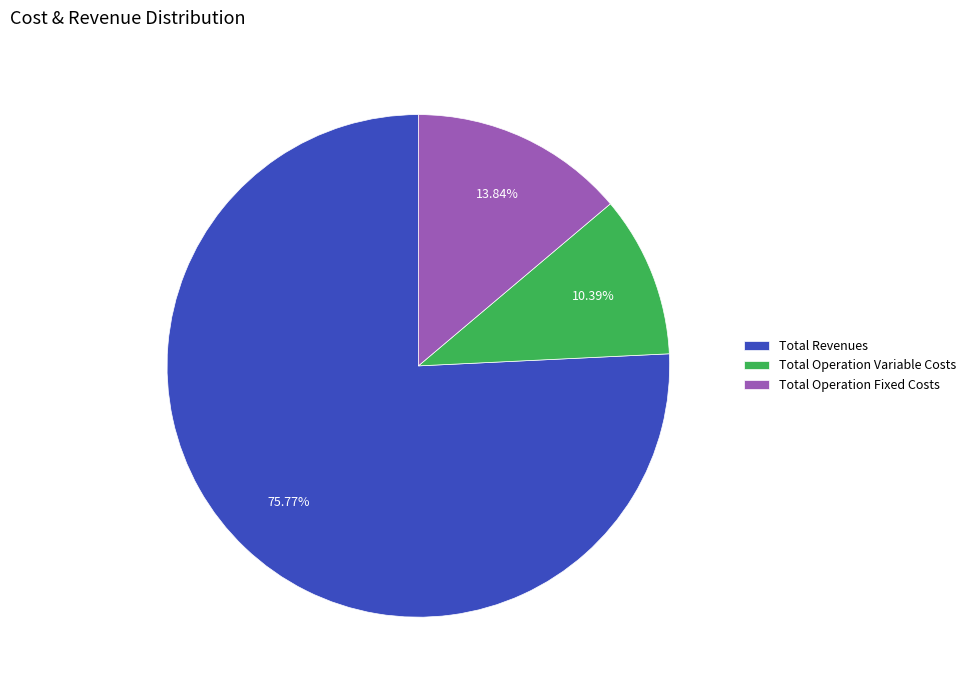

To the nearest percent, what is the average slice percentage?

33%